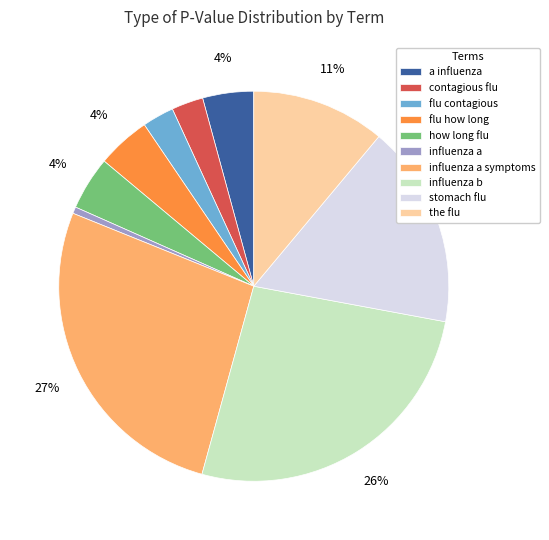

True or false: stomach flu accounts for 17% of the total.

True